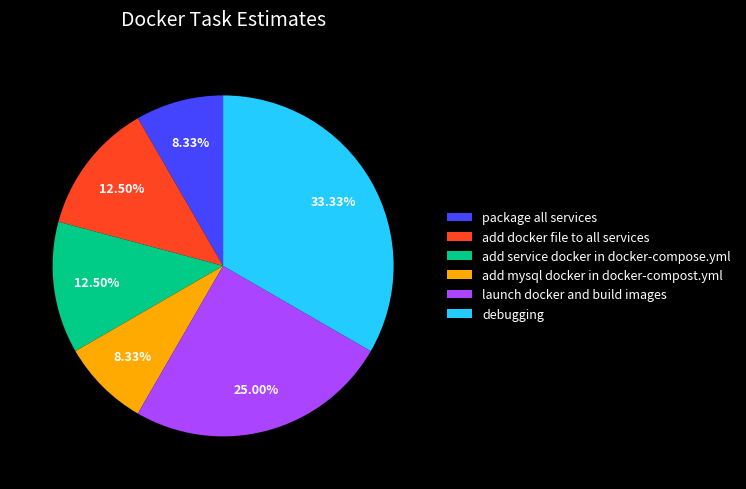

Which slice is the largest?

debugging